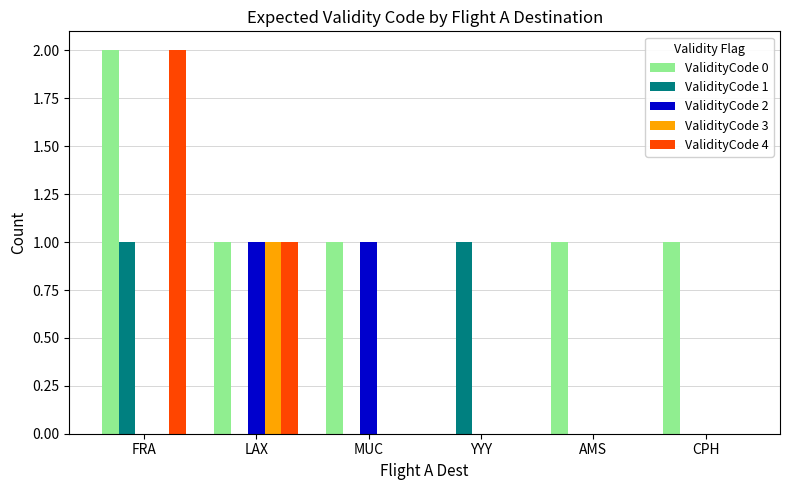

What is the greatest value displayed?

2